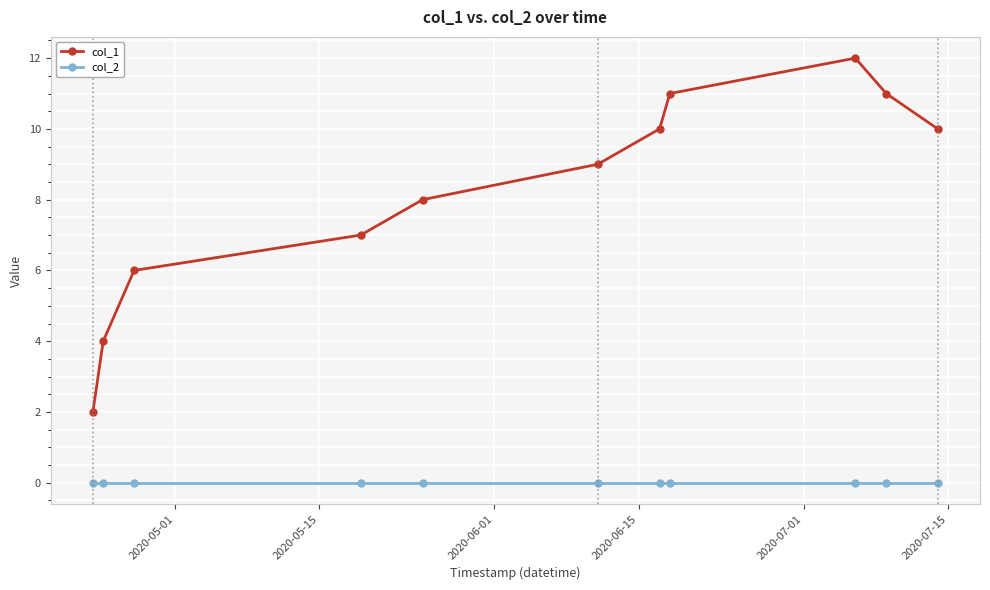

Does the chart display data point markers on the line(s)?

Yes